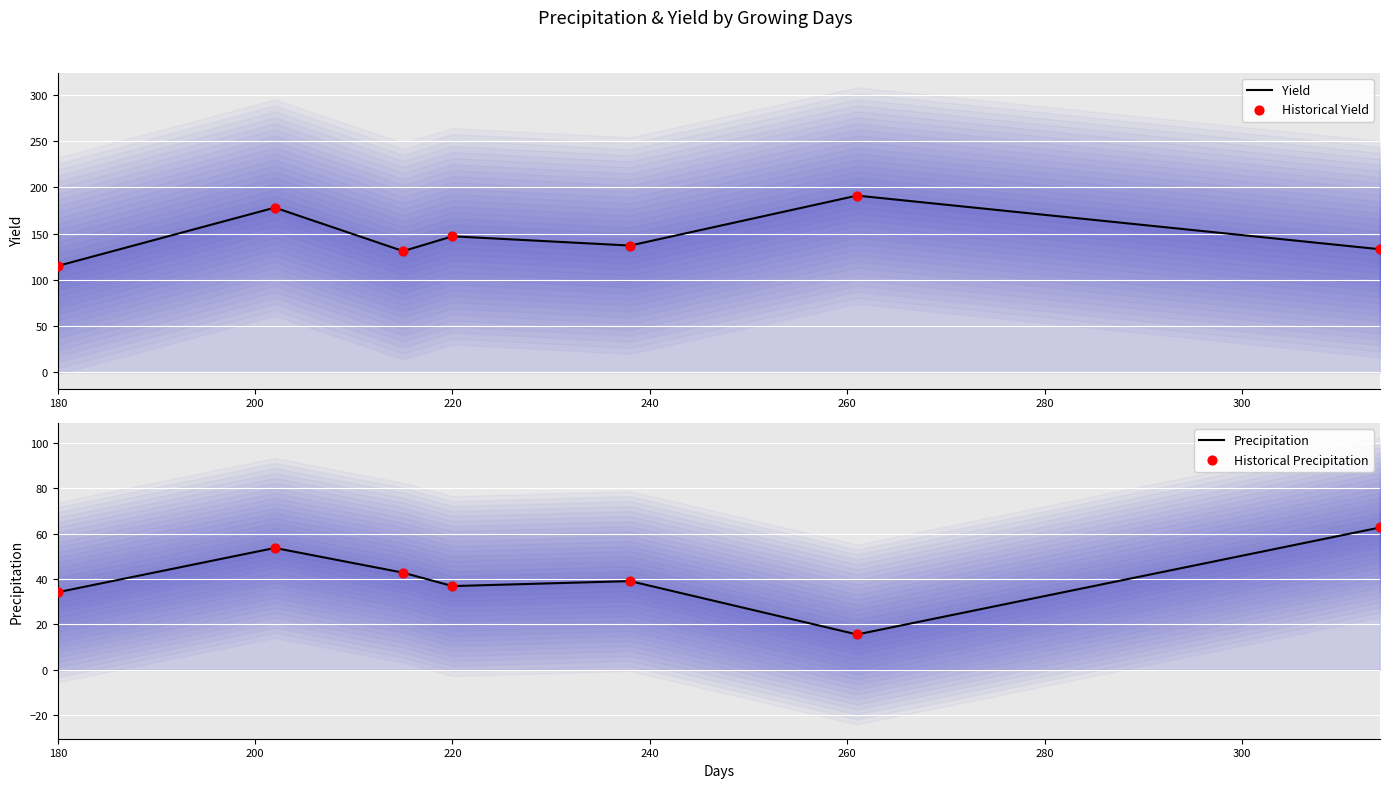

Which series has the largest total across all categories?

Yield